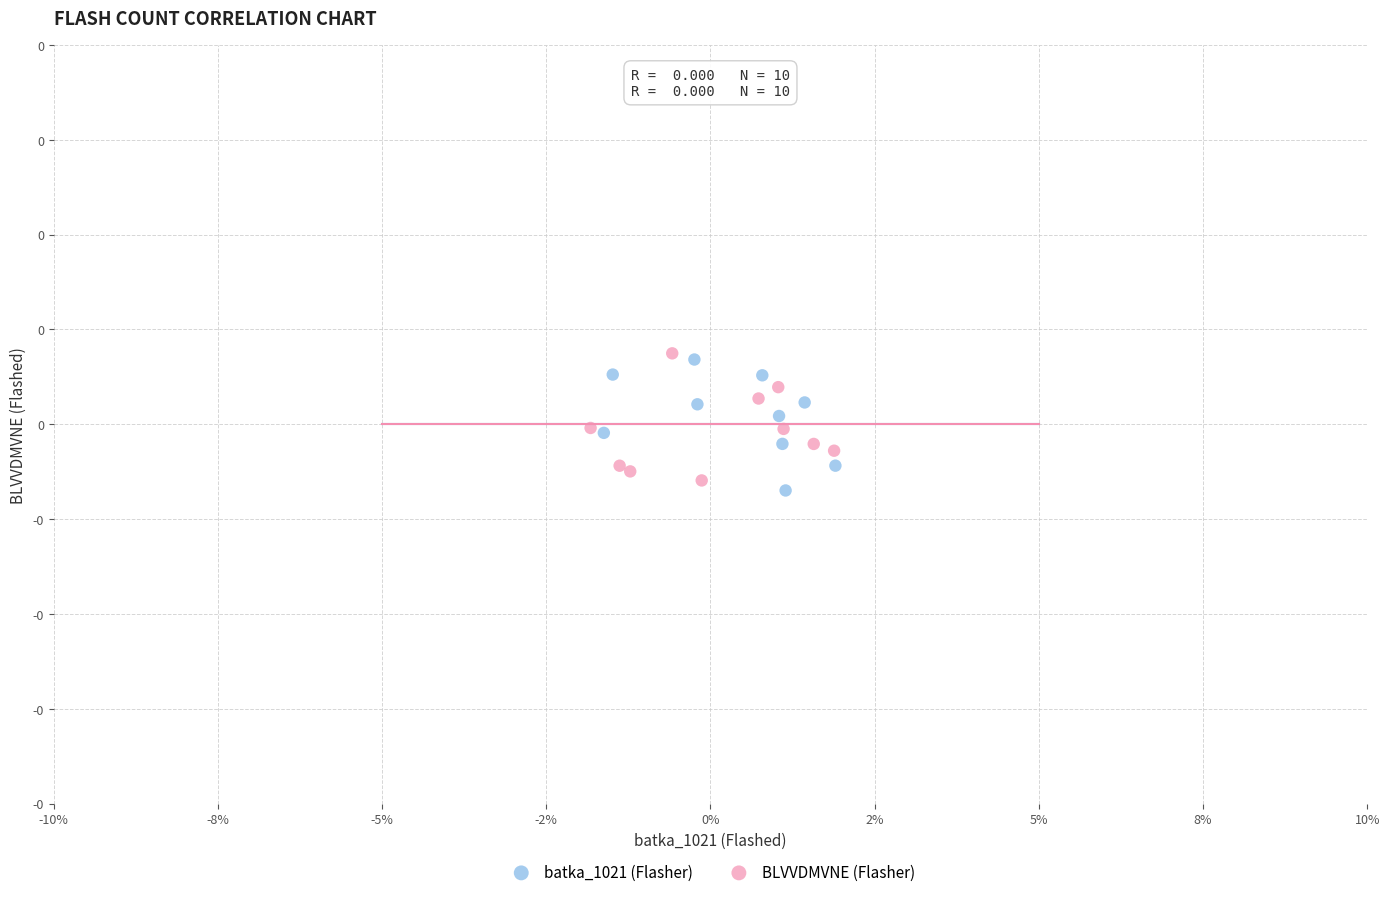

What are all the series names shown in the legend?

batka_1021 (Flasher), BLVVDMVNE (Flasher)